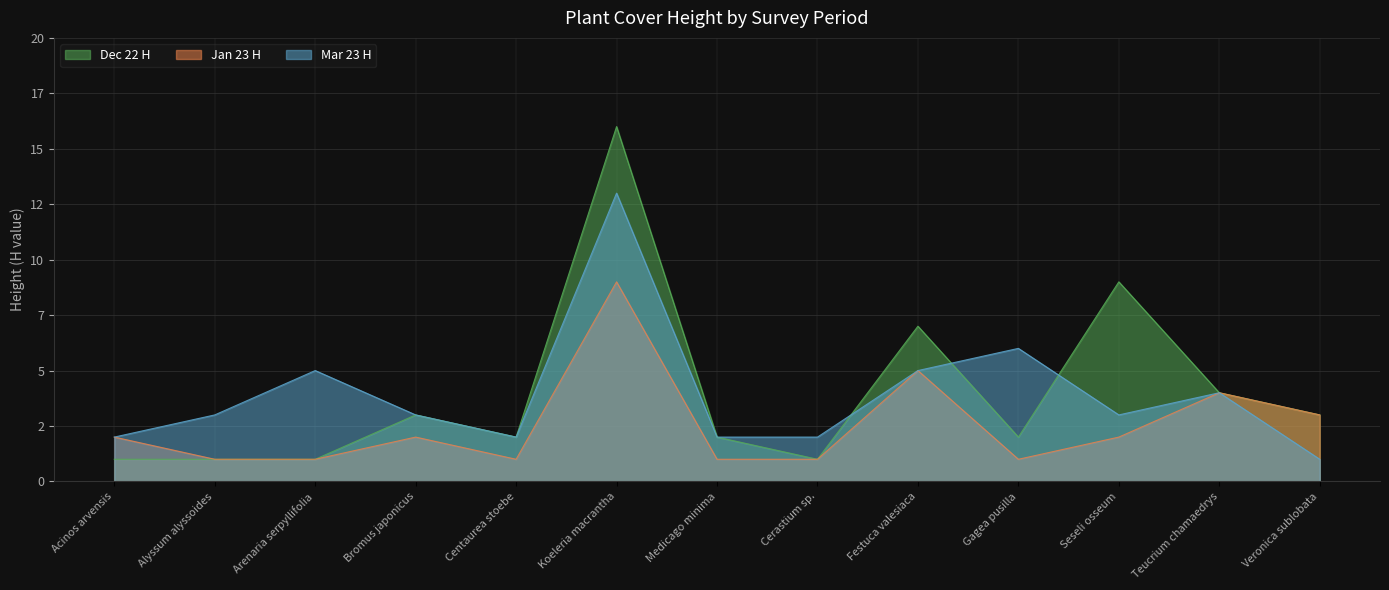

What is the average value of the Jan 23 H series?

3